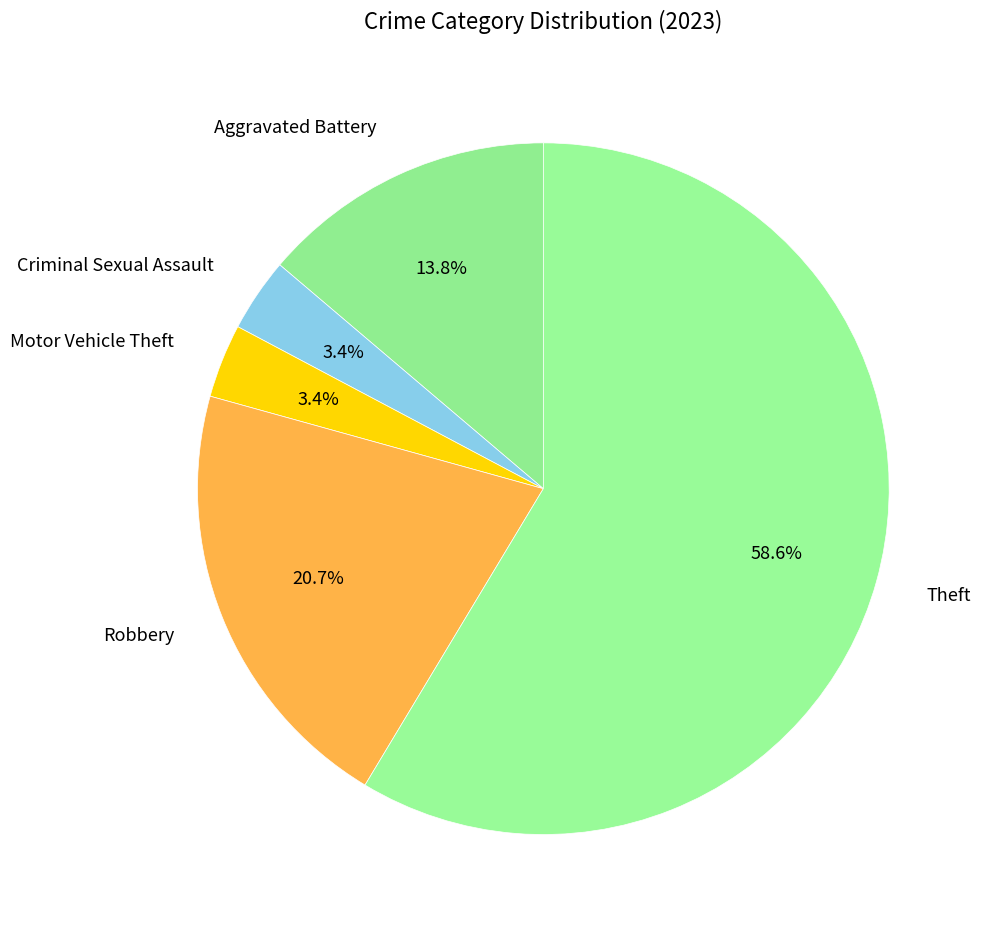

Count the number of slices in the pie.

5